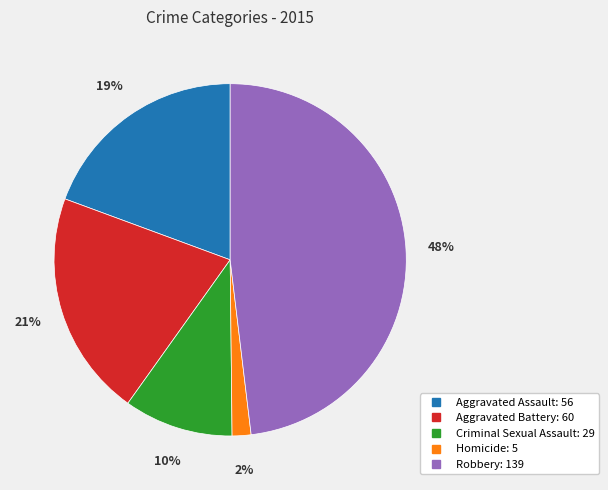

Rank the categories by value from highest to lowest.

Robbery, Aggravated Battery, Aggravated Assault, Criminal Sexual Assault, Homicide